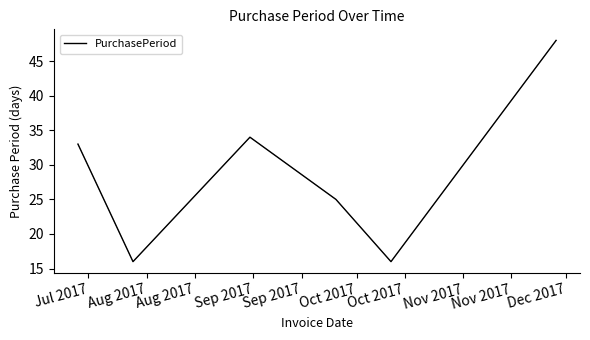

How many interior local valleys (lower than both neighbors) does the data have?

2